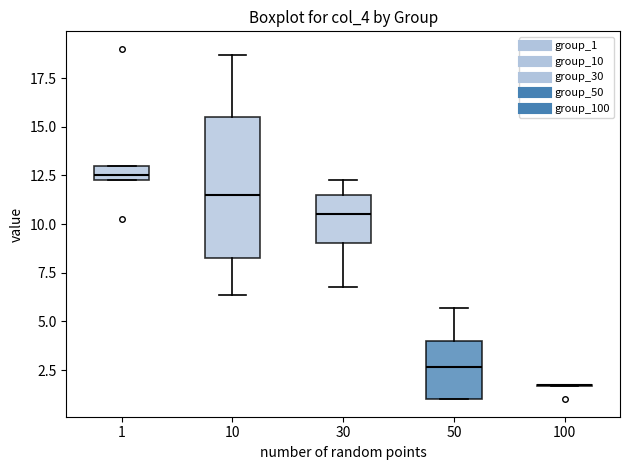

Which box is the tallest, from its lower edge to its upper edge?

10